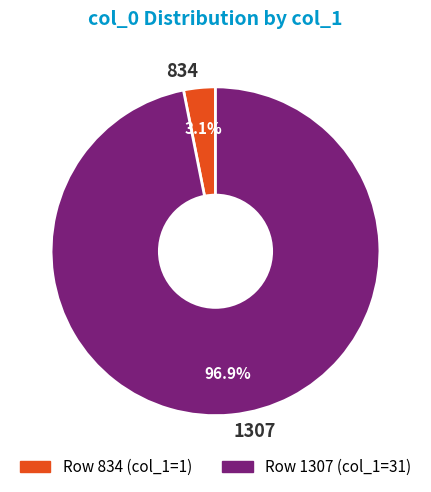

What is the smallest slice in the pie chart?

834